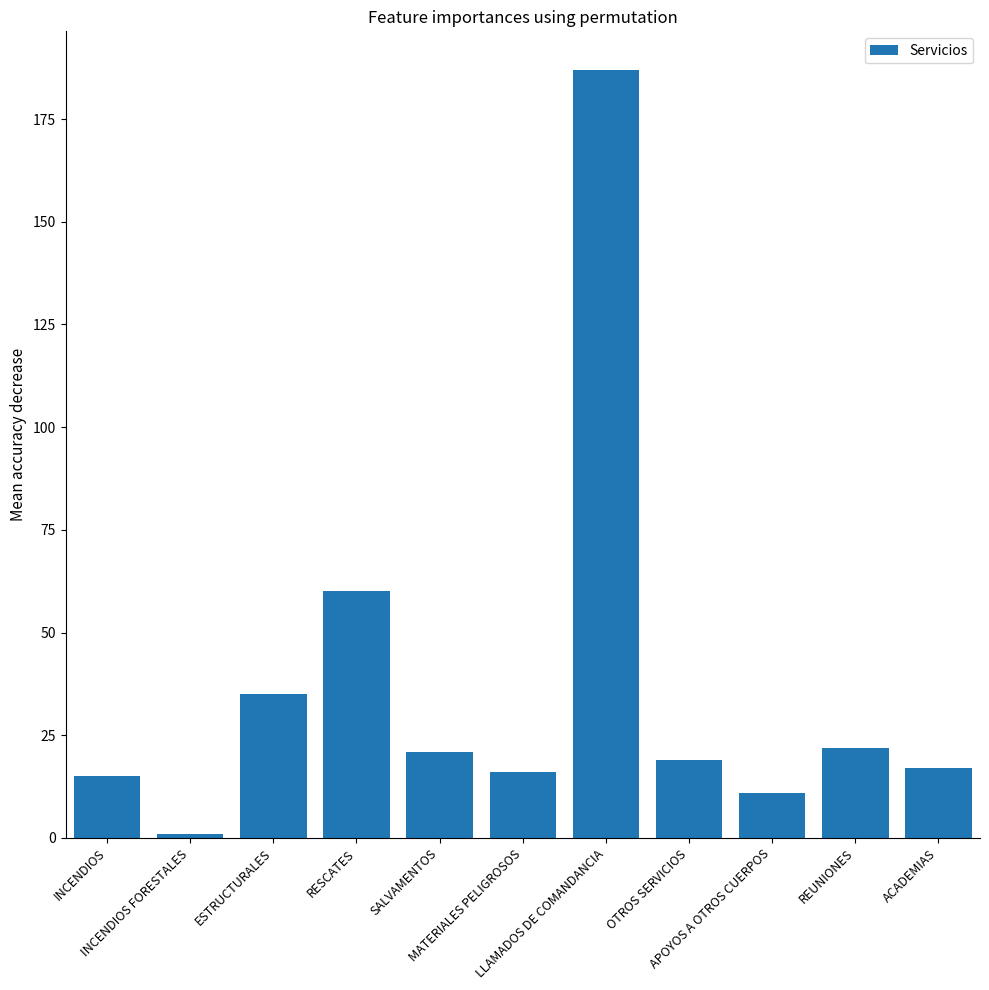

What is the sum of all values?

404